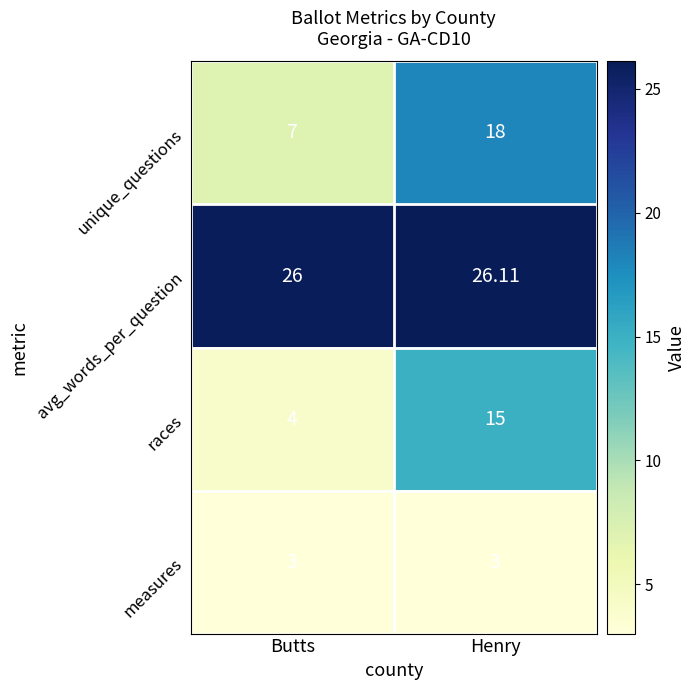

At which category is the sum across all series the highest?

Henry